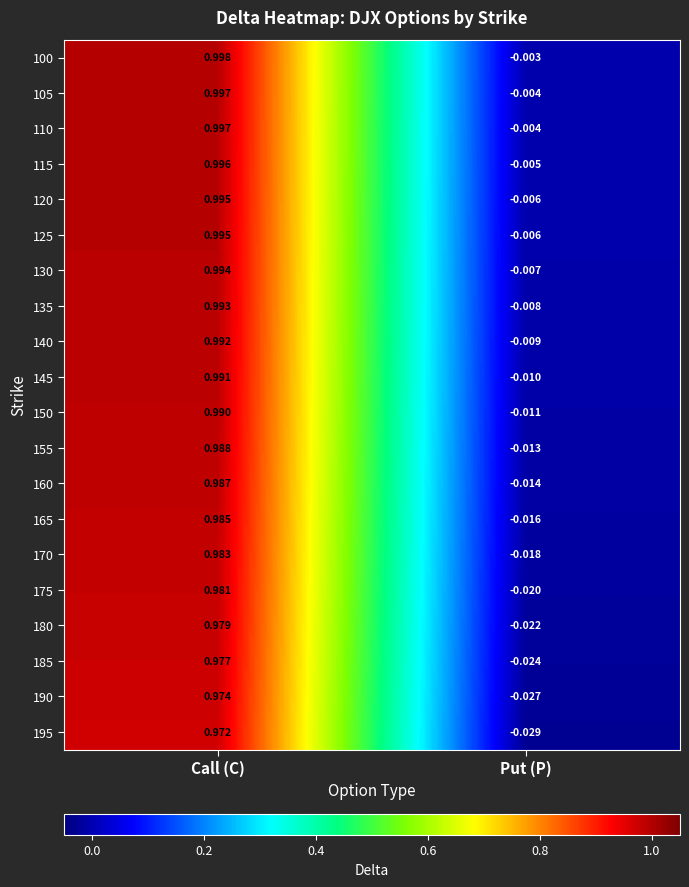

Where is 155 nearest to the value 0?

Put (P)